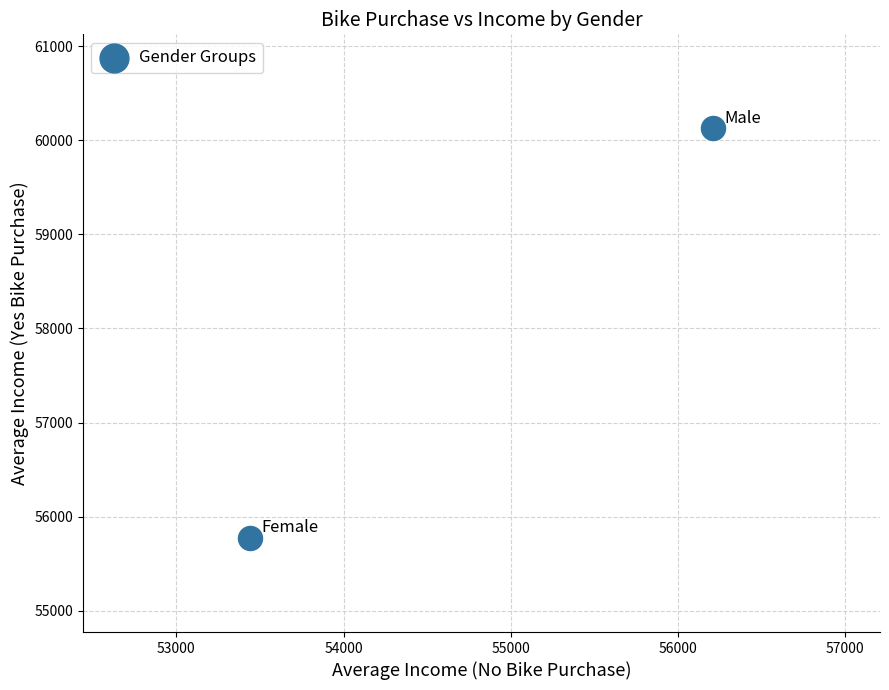

What is the average Y value?

57949.0